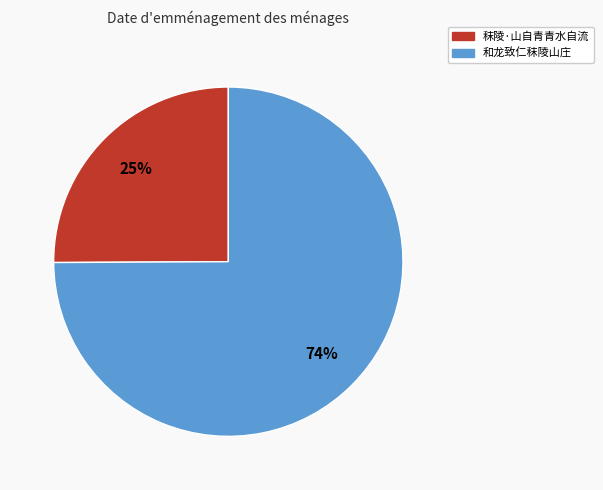

Which slice is the smallest?

秣陵·山自青青水自流